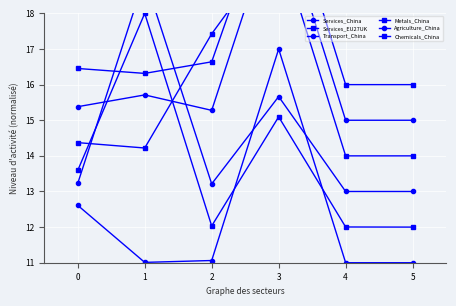

How many lines are shown in the chart?

6